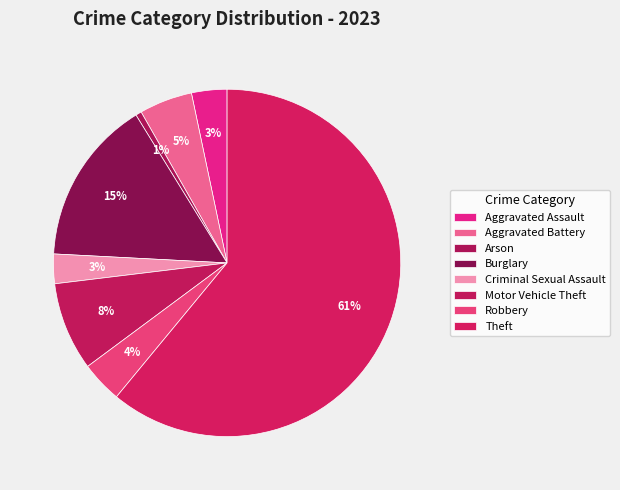

To the nearest percent, what is the difference between the Burglary and Criminal Sexual Assault slice percentages?

13%